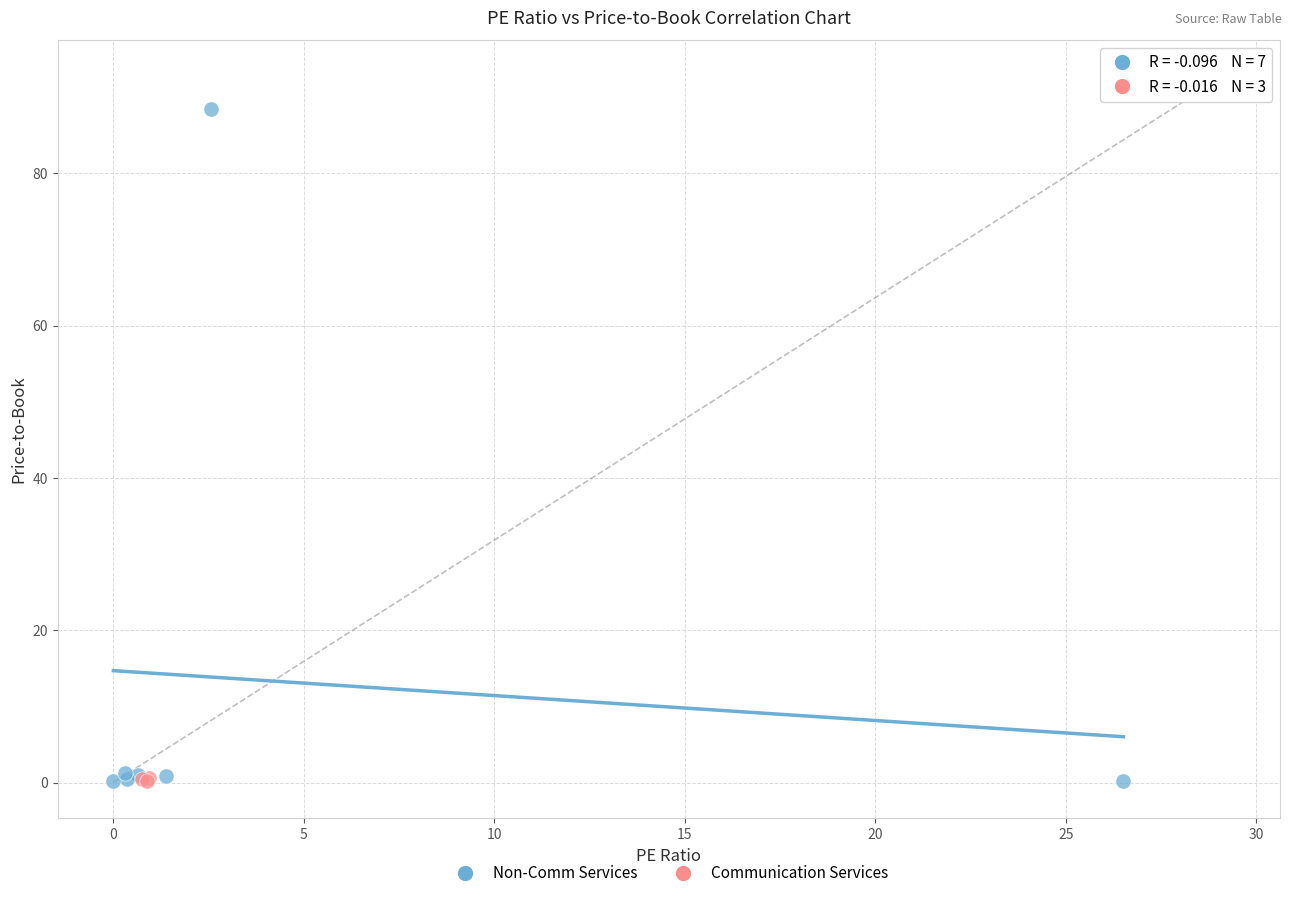

Which series contains the highest Y value?

Non-Comm Services